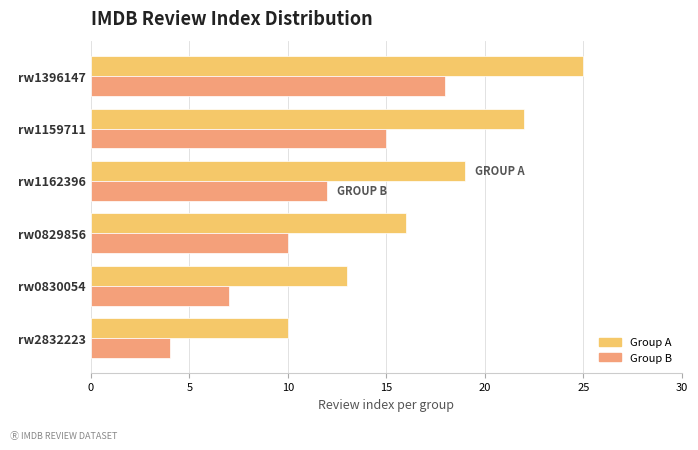

At which label does Group A reach its minimum?

rw2832223